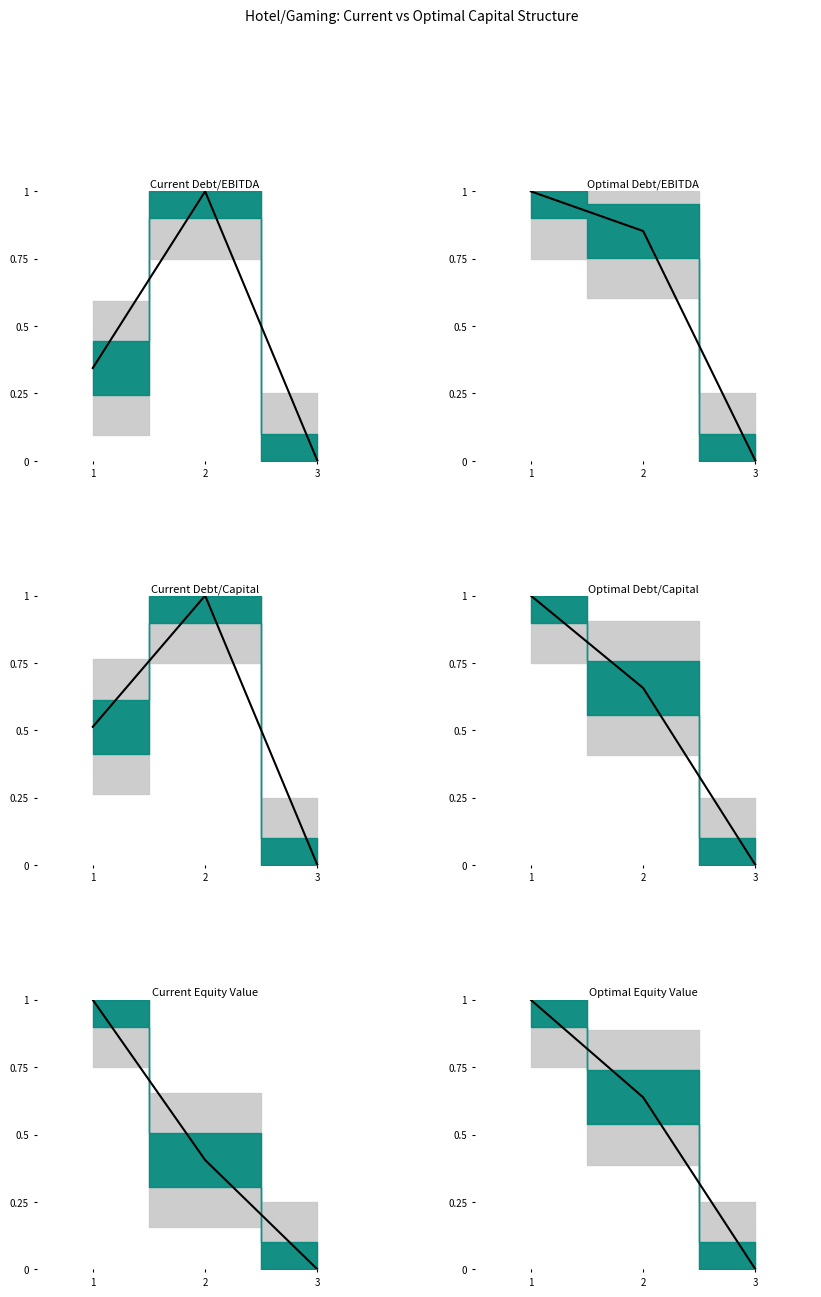

At which category does the chart reach its peak across all series?

2